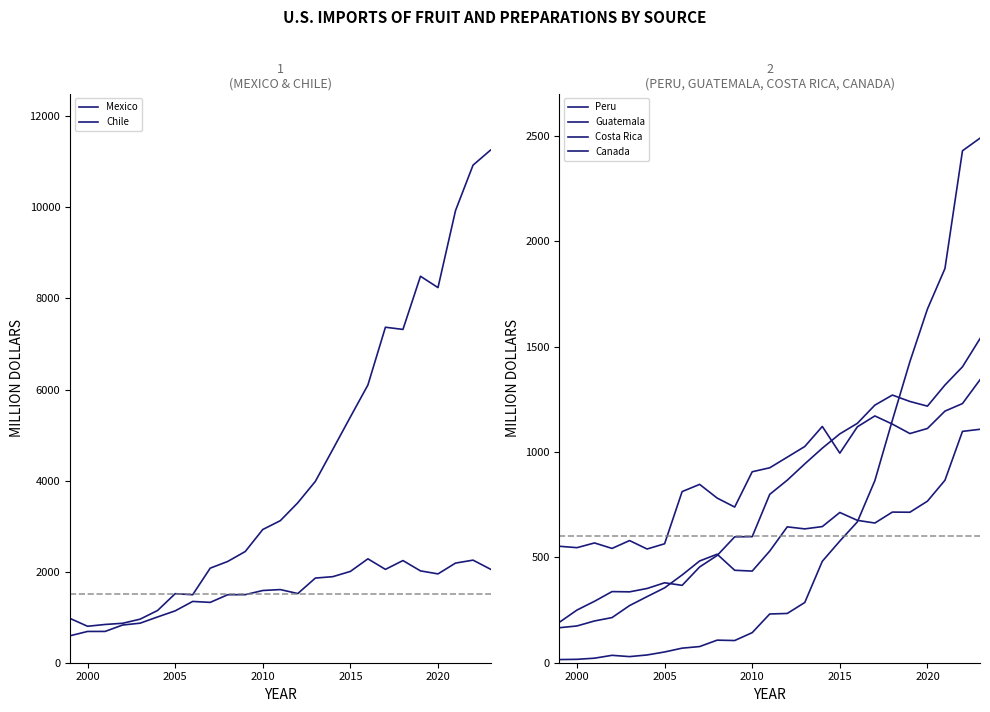

How many distinct data groups are displayed?

6